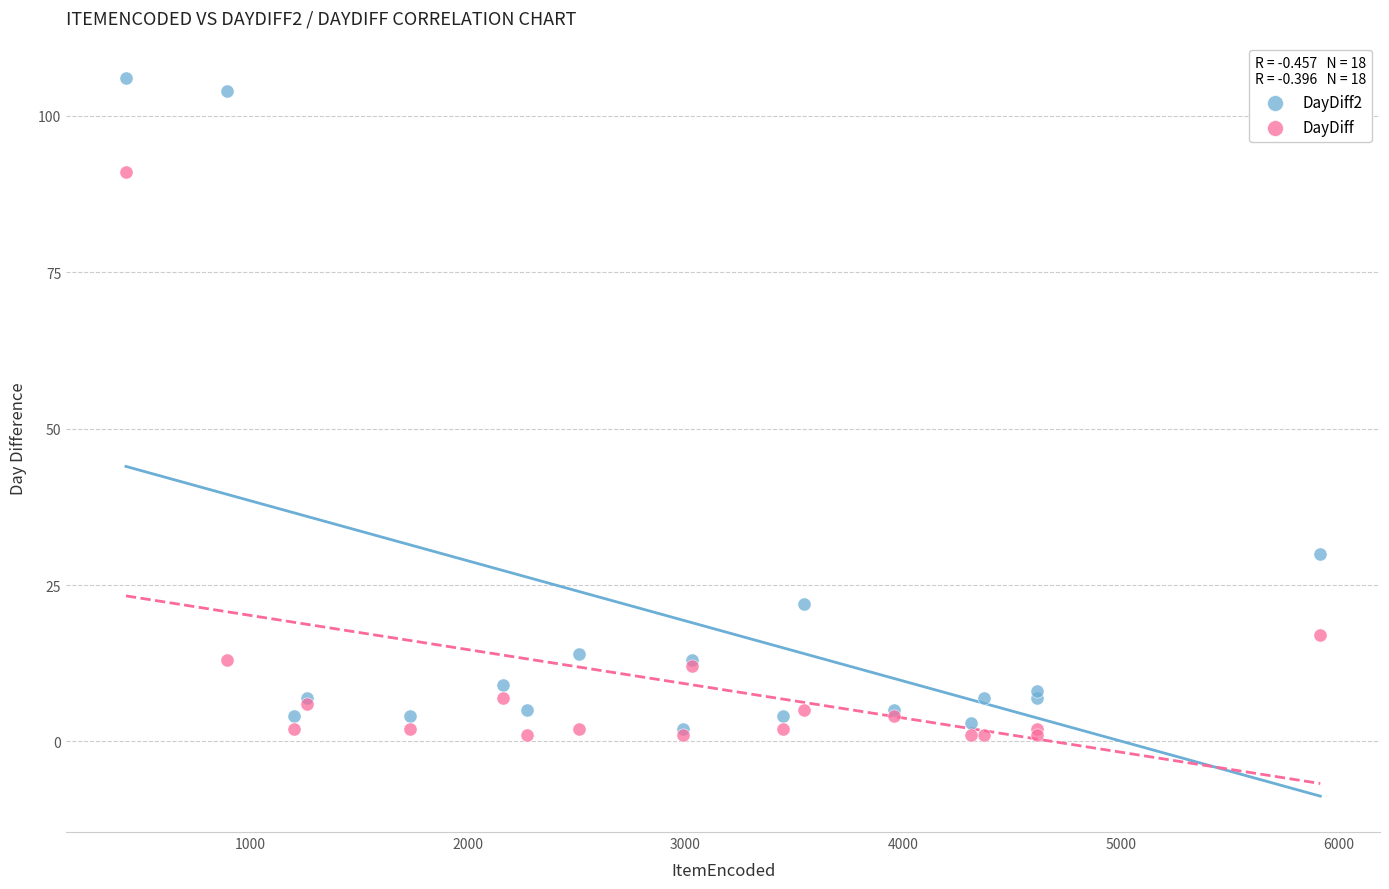

Across all series, what Y value is closest to 53?

30